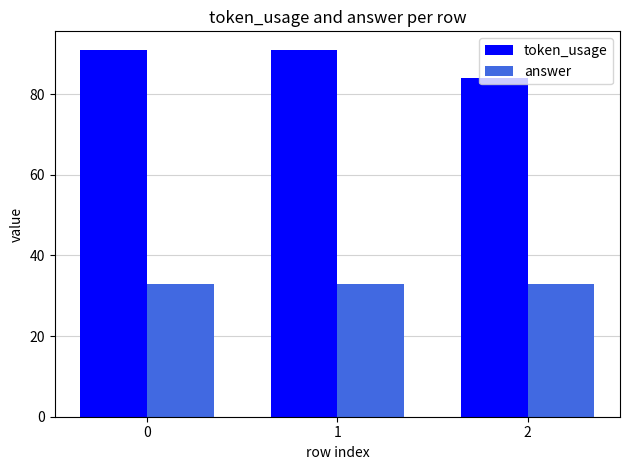

Rank the series by their maximum value, from lowest to highest.

answer, token_usage